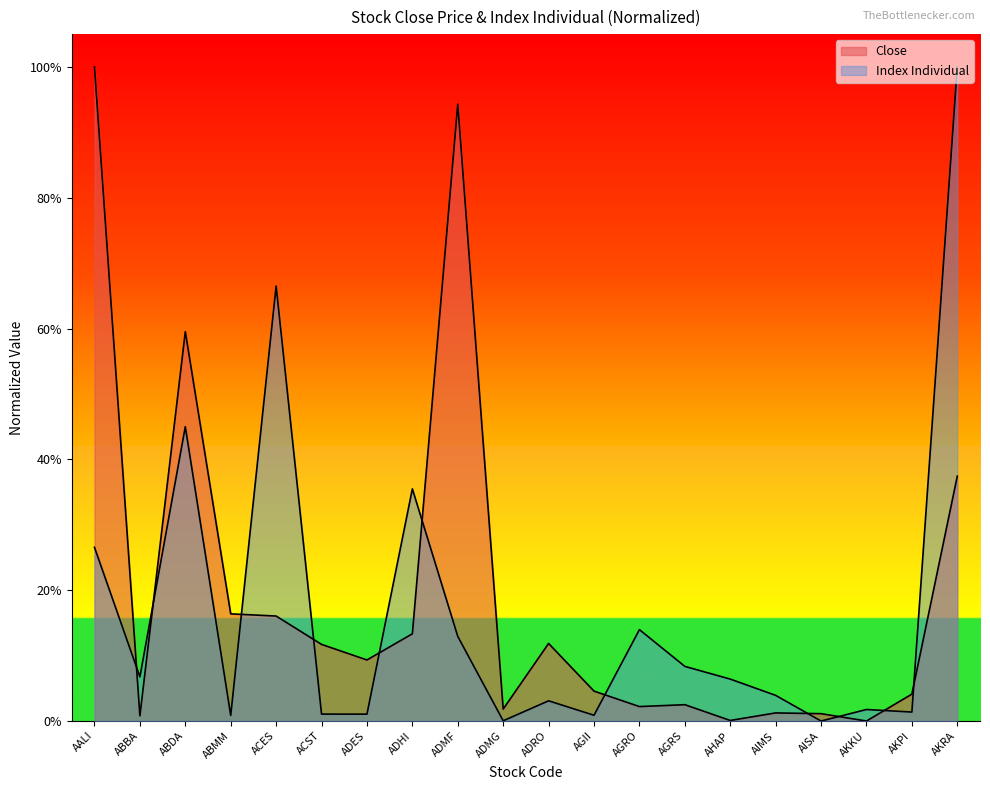

Is it true that Close equals 0.0 at AKKU?

True